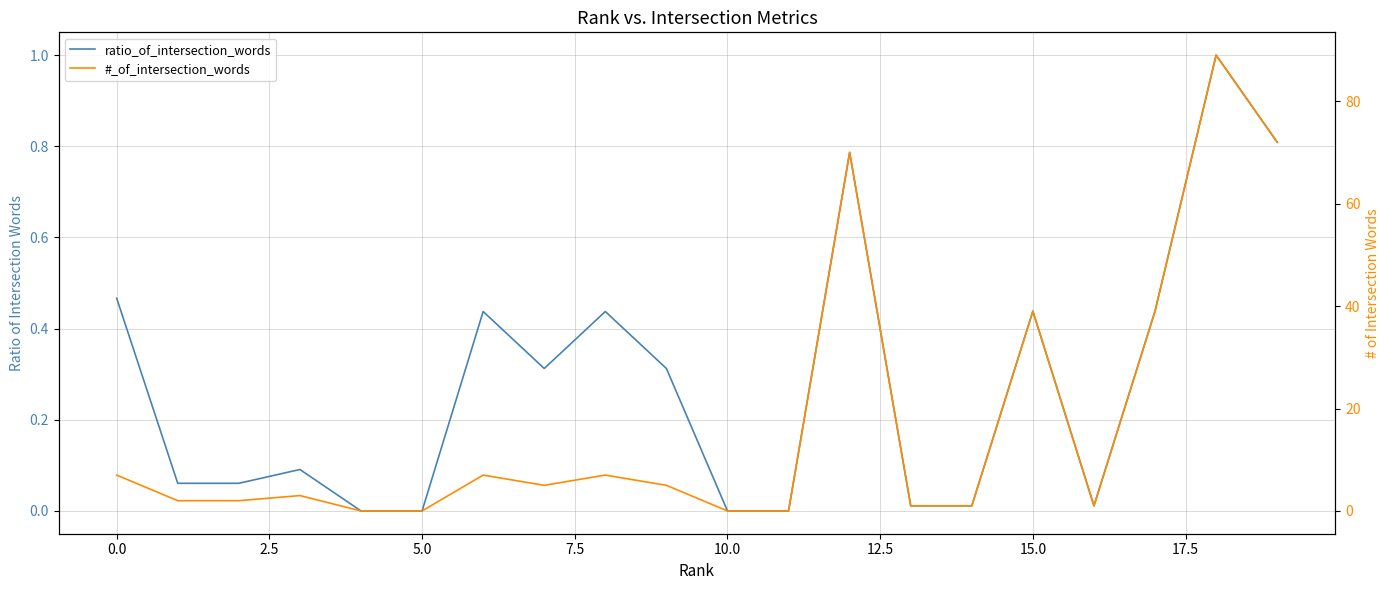

What are all the series names shown in the legend?

ratio_of_intersection_words, #_of_intersection_words